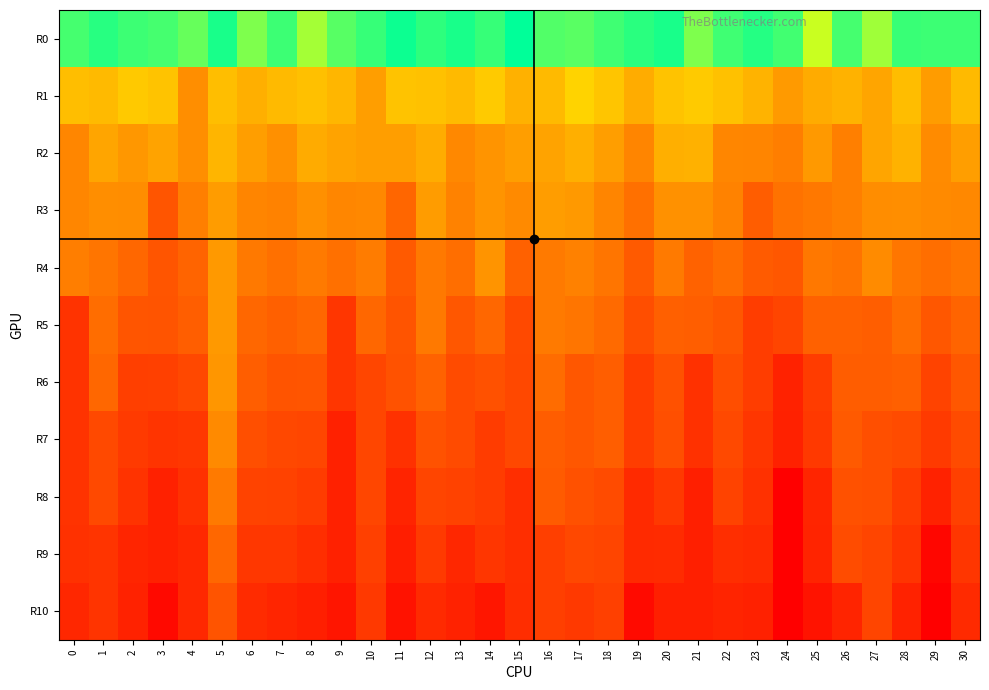

What is the total value across all series at 6?

157.4